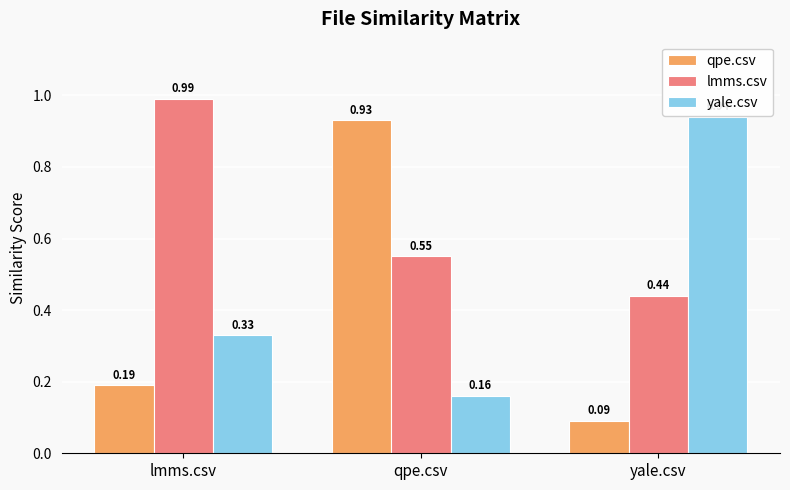

What is the label of the 3rd bar from the right?

lmms.csv